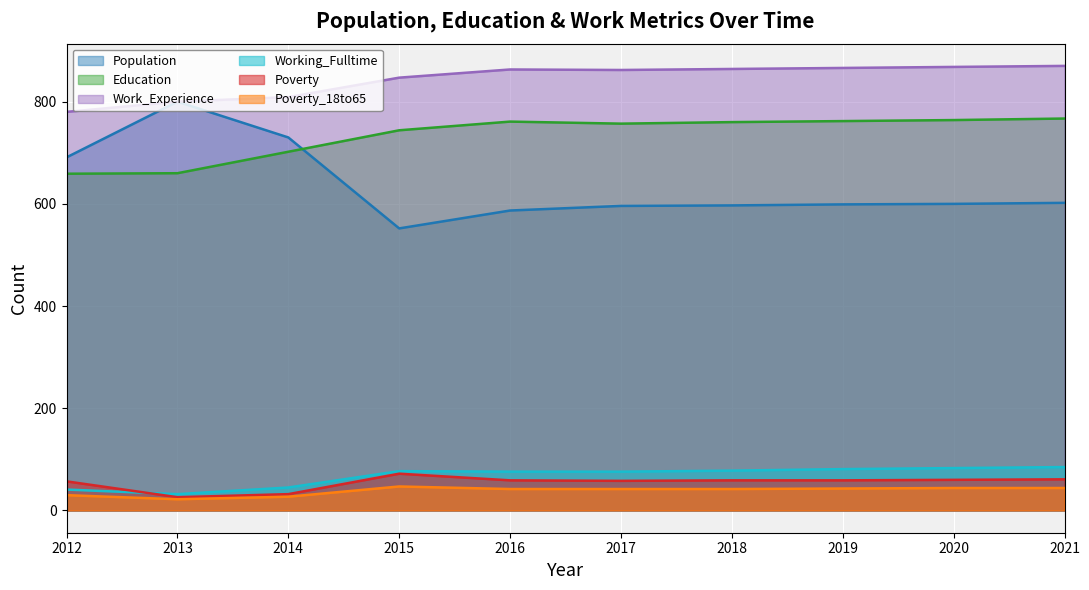

In Poverty_18to65, how many points are higher than both neighbors (excluding endpoints)?

1